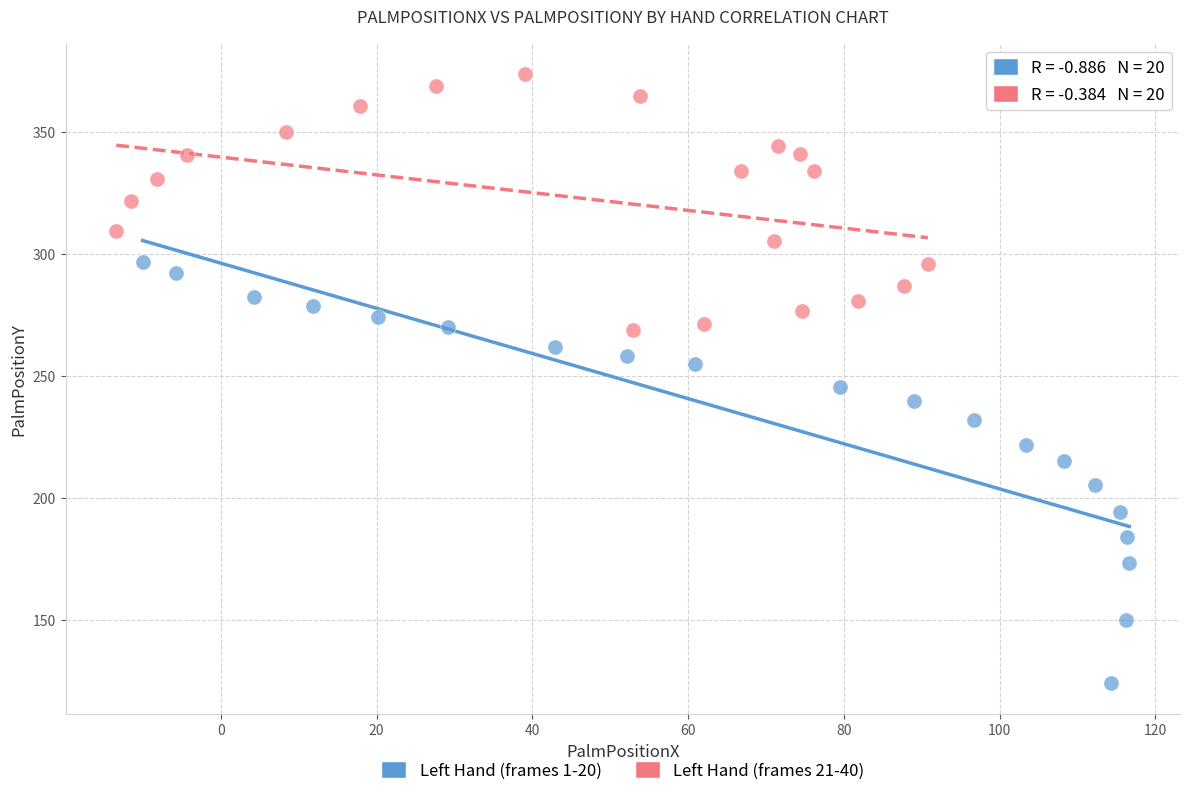

Which series reaches the maximum Y coordinate?

Left Hand (frames 21-40)